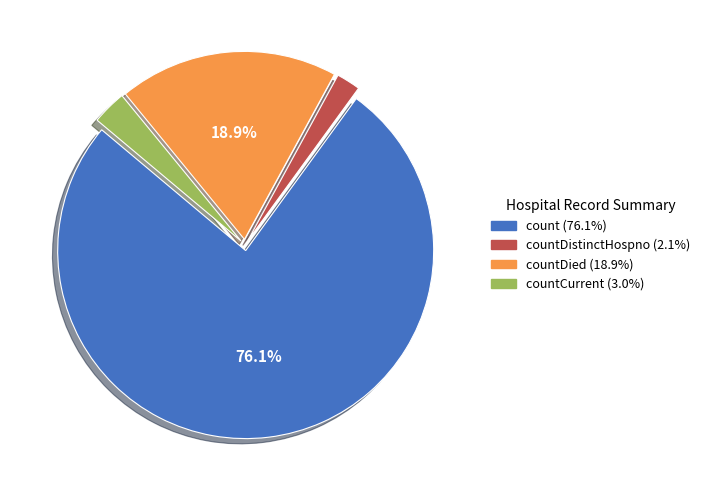

Is there a majority slice in this chart?

Yes